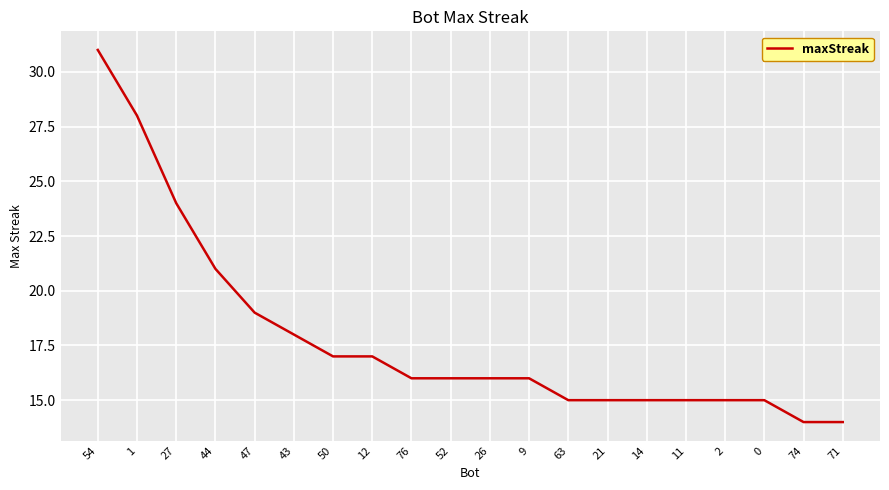

What is the minimum value shown in the chart?

14